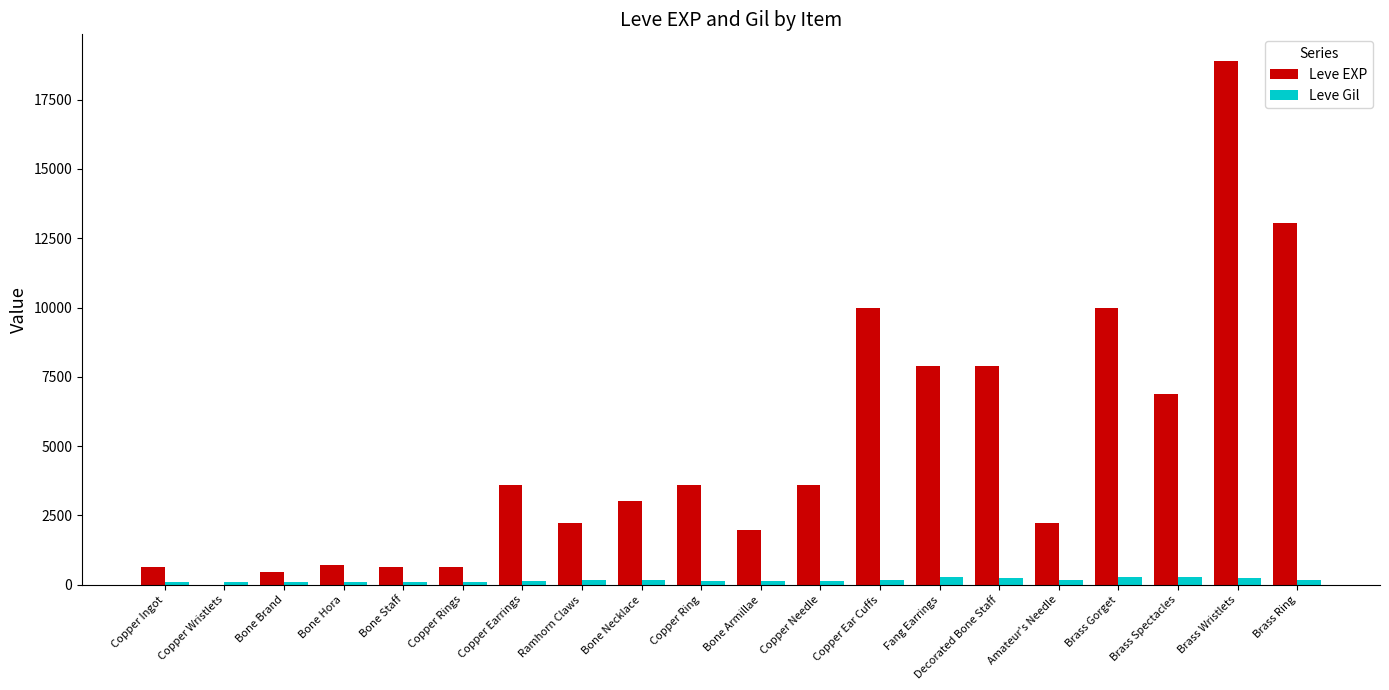

What is the sum of all Leve EXP values?

97911